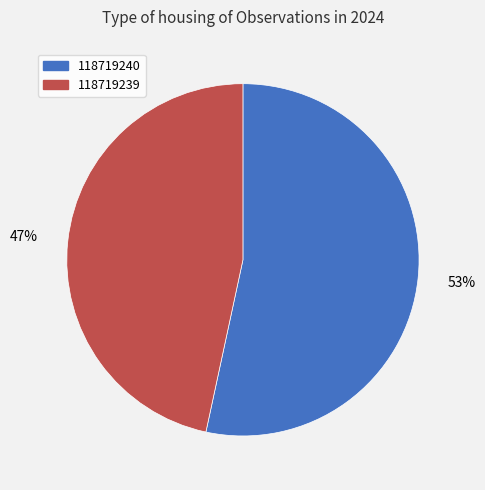

Which category has the smallest portion of the pie?

118719239